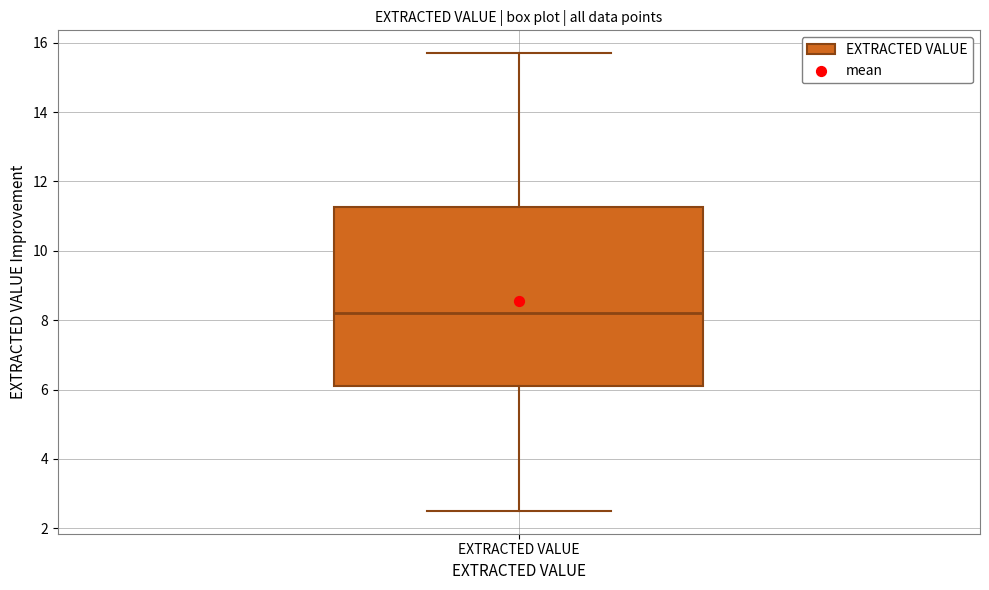

Where does the median line of the box for EXTRACTED VALUE sit on the y-axis? The values are not printed on the chart, so give them approximately, as read against the axis.

8.2